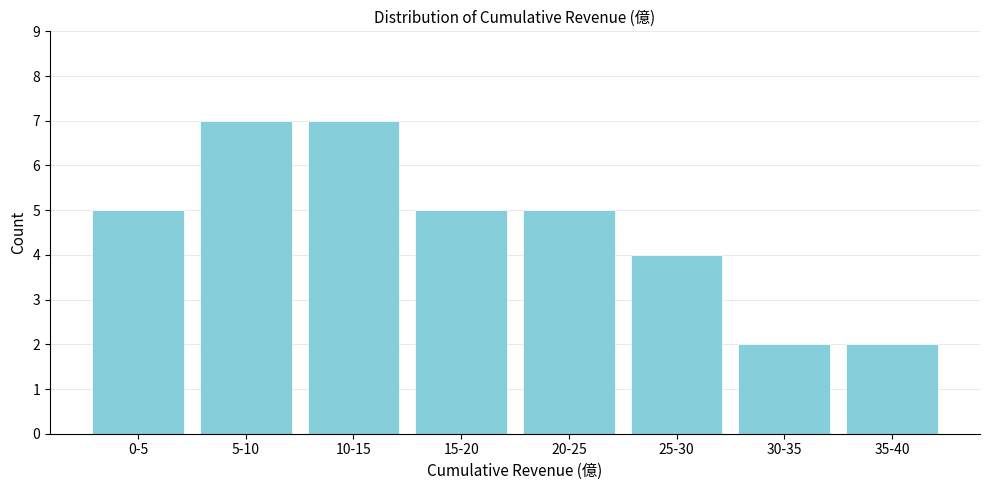

Reading left to right, extract all data points from this chart.

5	7	7	5	5	4	2	2